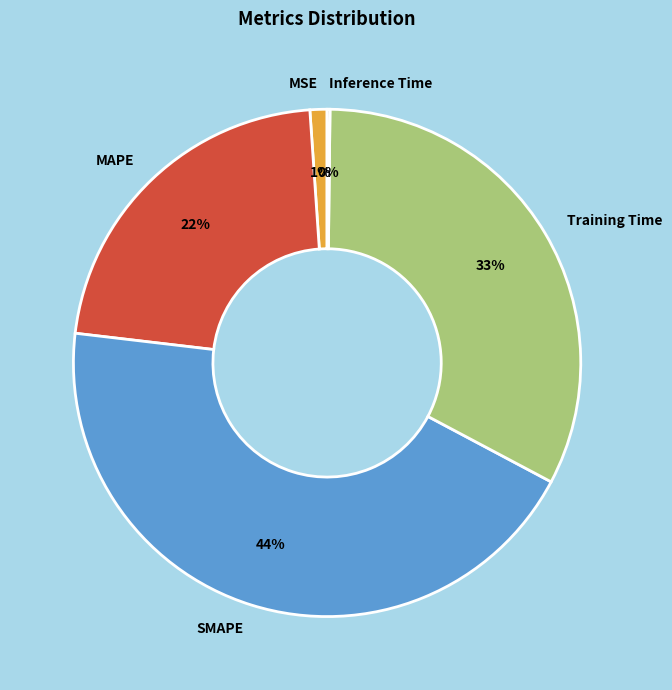

To the nearest percent, what is the combined percentage of SMAPE and Training Time?

77%